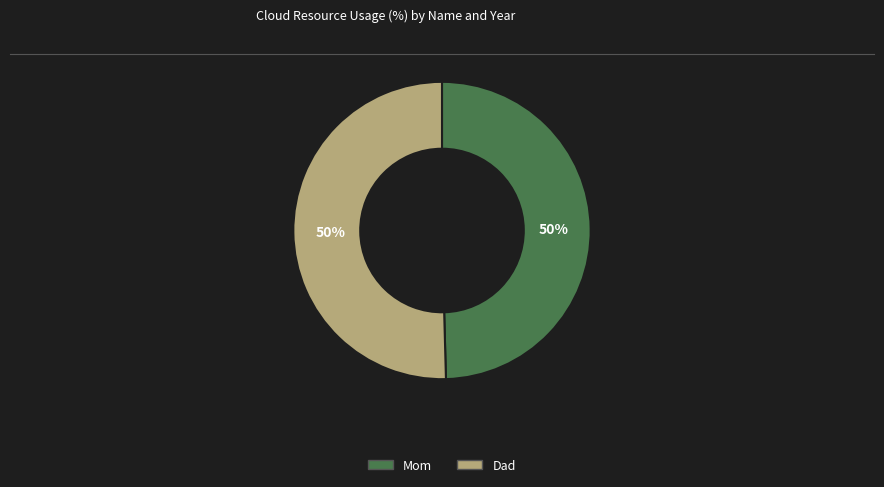

Approximately how many times larger is the value at Mom compared to Dad?

1.0